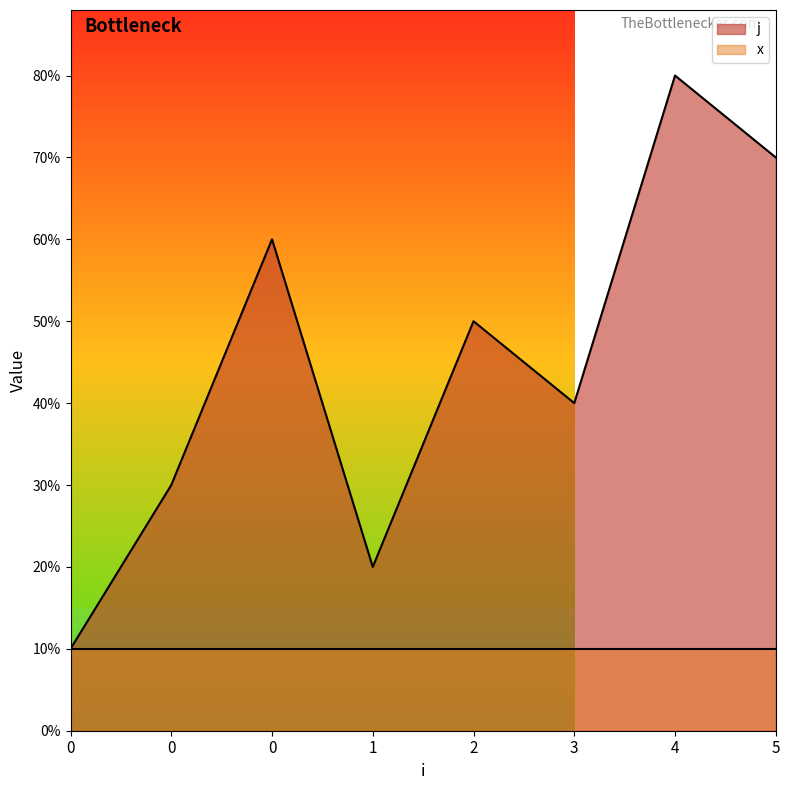

What is the sum of all values?

36